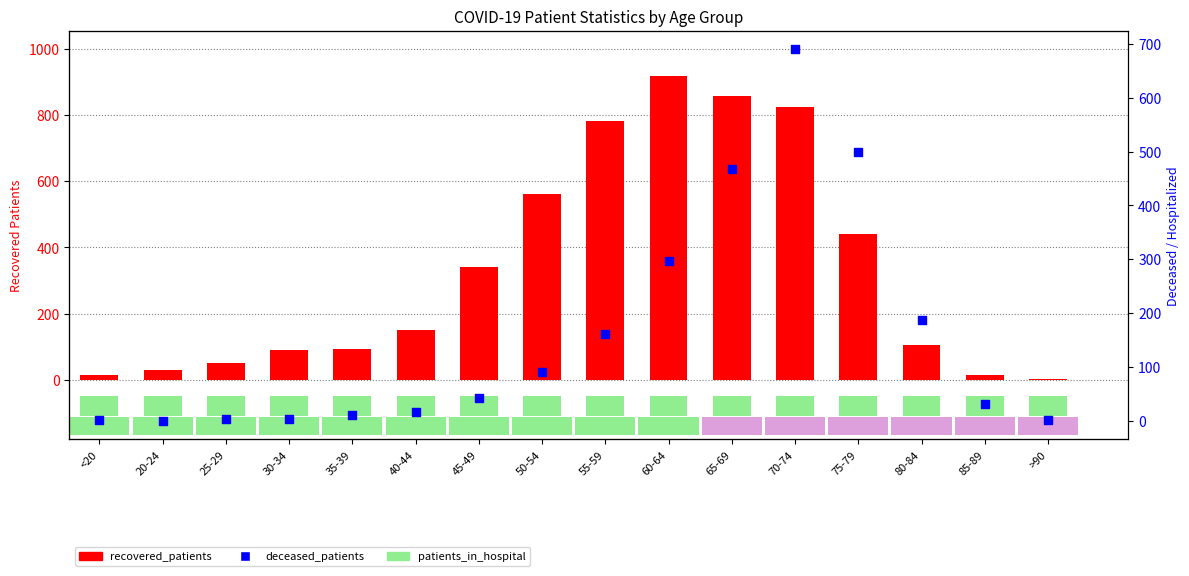

What is the total value across all series at <20?

17